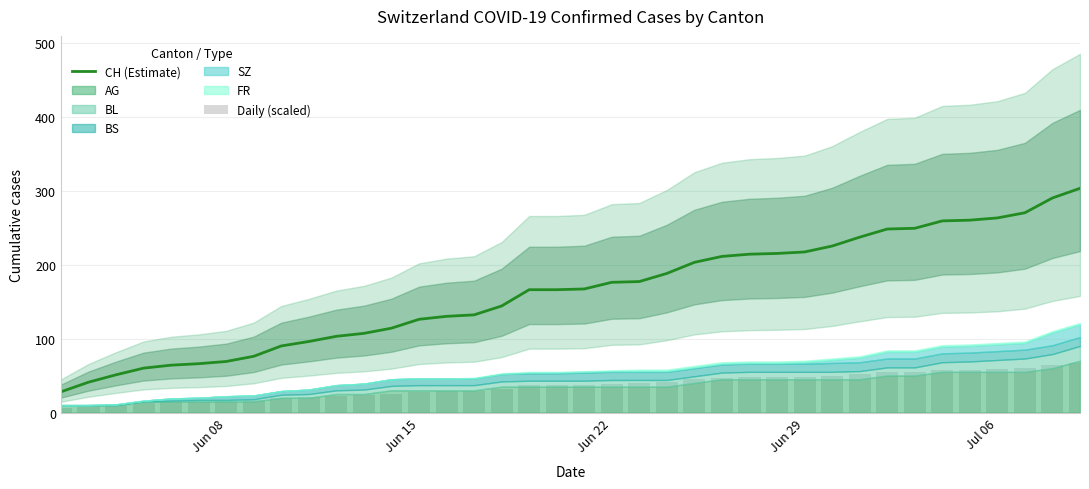

Does the chart contain stacked bars?

No